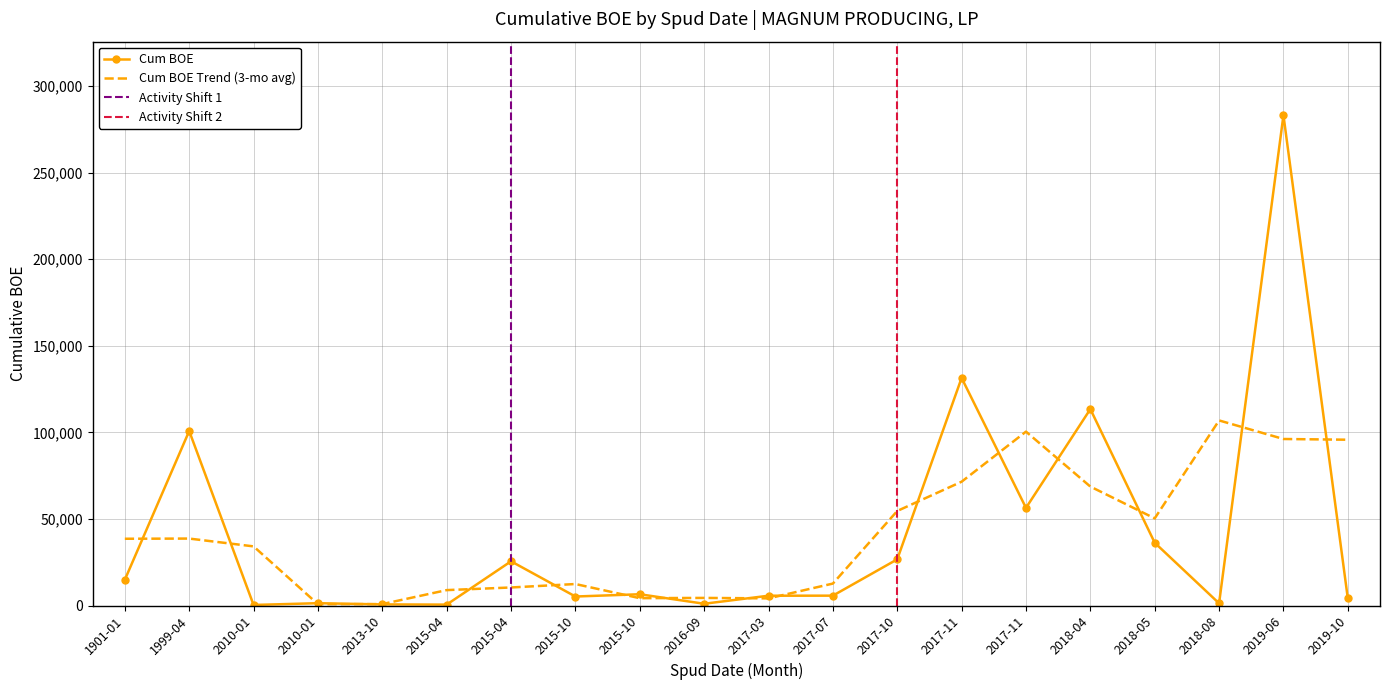

At 2010-01, list the series in order from smallest to largest.

Cum BOE, Cum BOE Trend